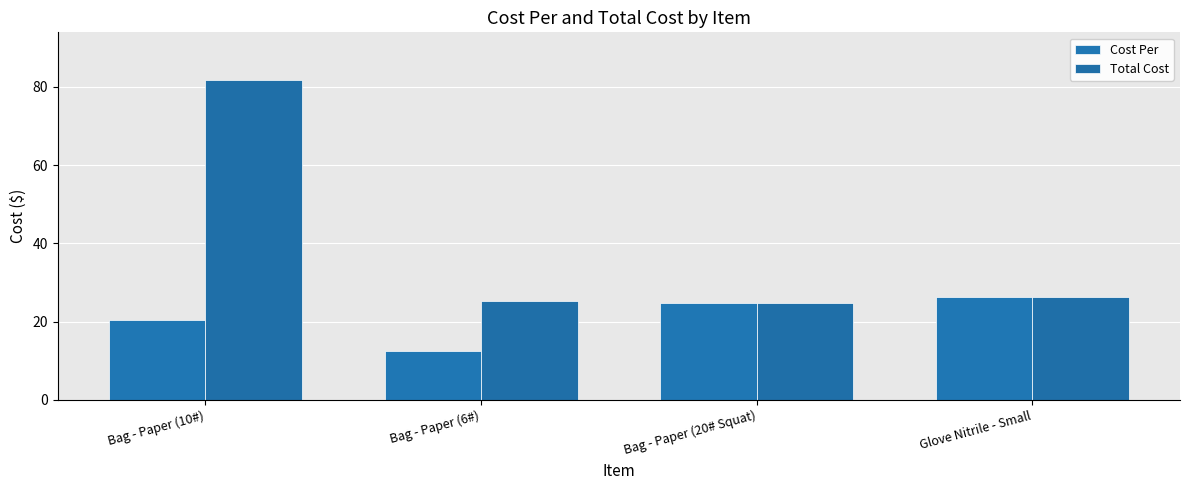

What is the difference between the Cost Per values at Bag - Paper (6#) and Bag - Paper (10#)?

7.9